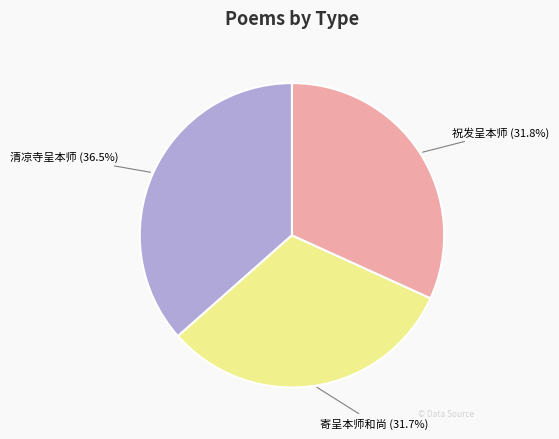

Is the sum of 祝发呈本师 and 寄呈本师和尚 greater than half?

Yes